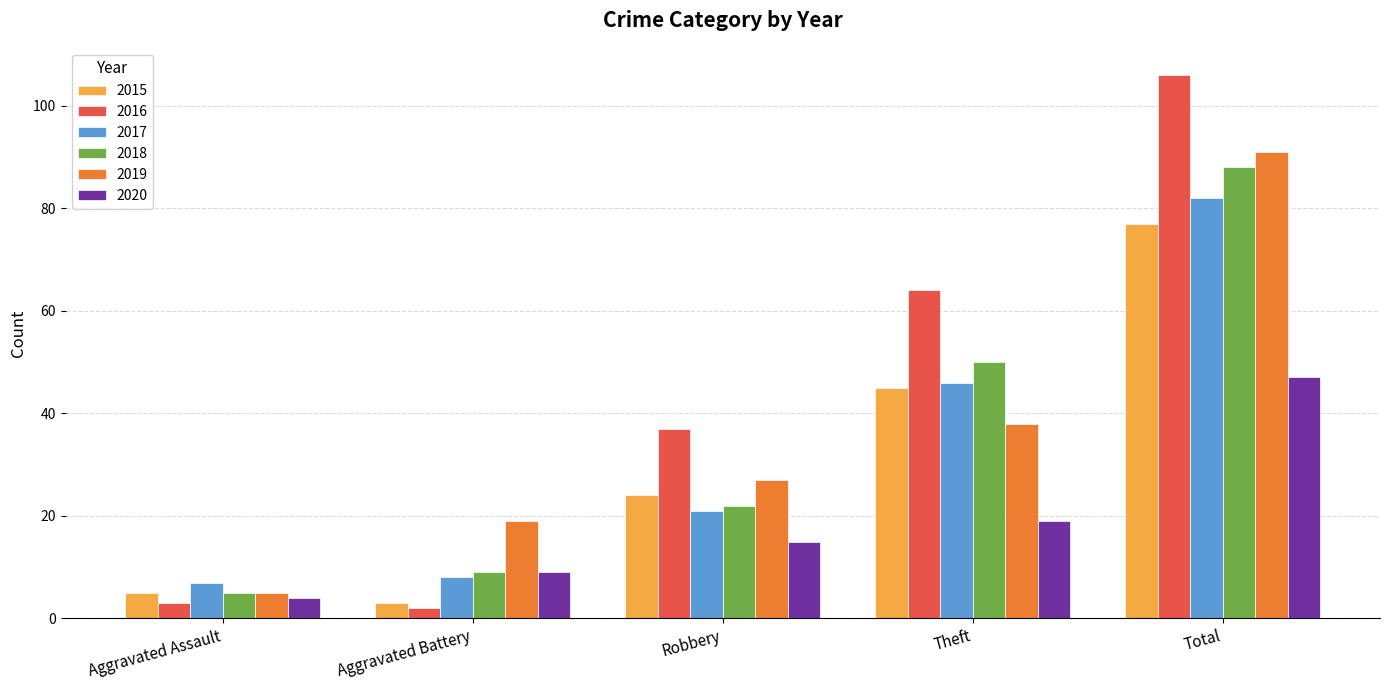

What is the value of the 2018 bar at the 1st from the left?

5